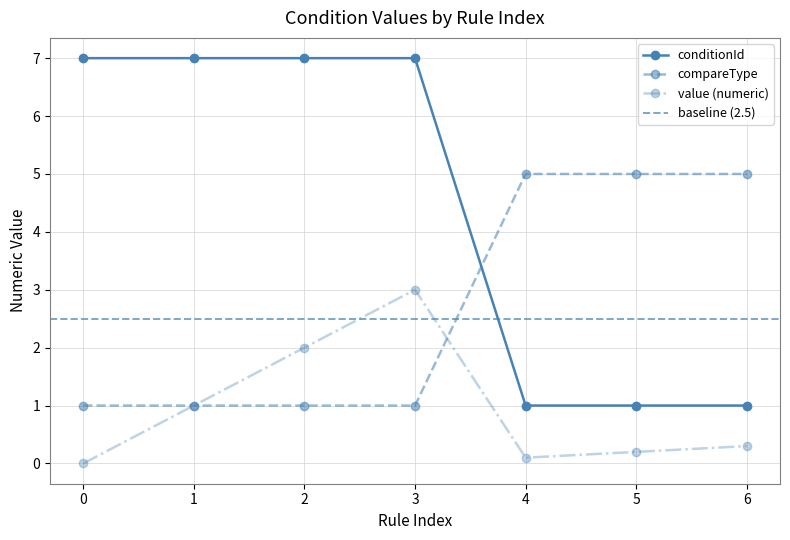

What is the value of the conditionId point at the 5th from the left?

1.0